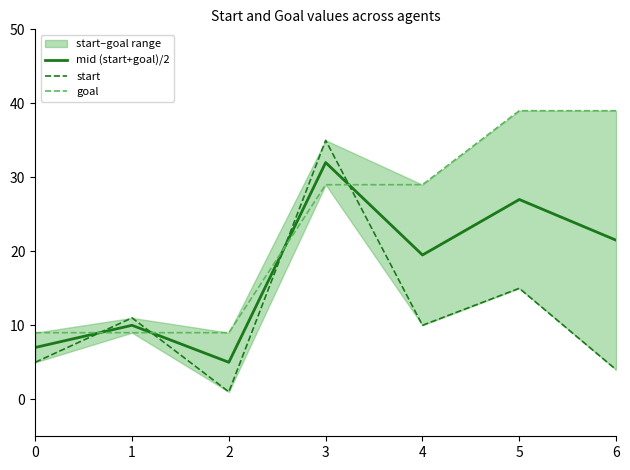

At 4, list the series in order from smallest to largest.

start, mid (start+goal)/2, goal